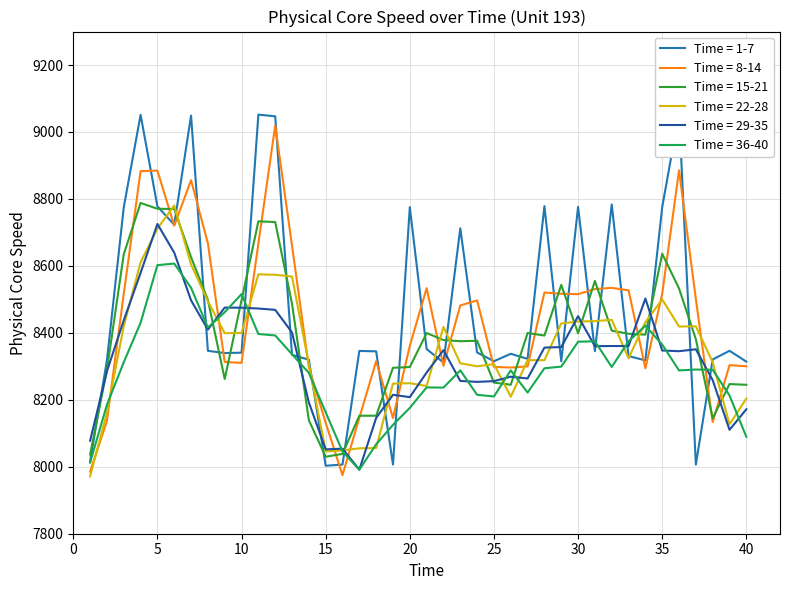

What is the smallest value displayed?

8003.1